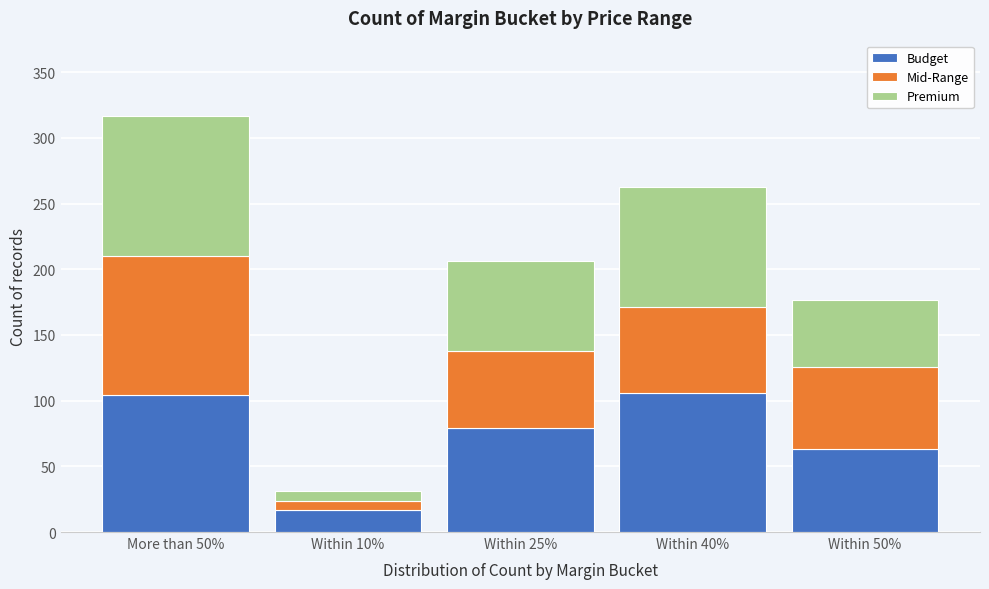

Reading left to right, list the values for the Budget series.

104	17	79	106	63